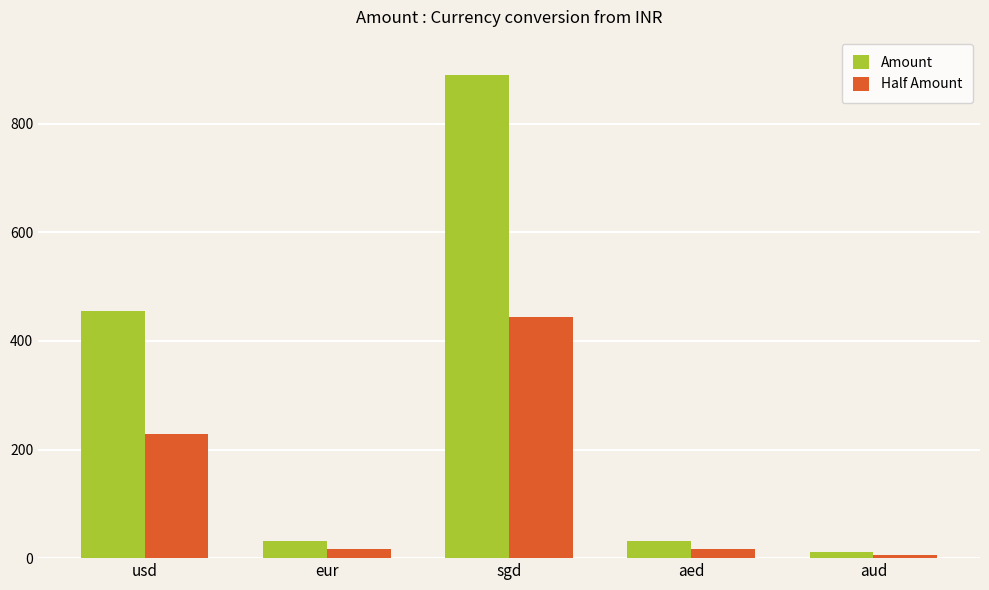

Which series changed the most between usd and aud?

Amount